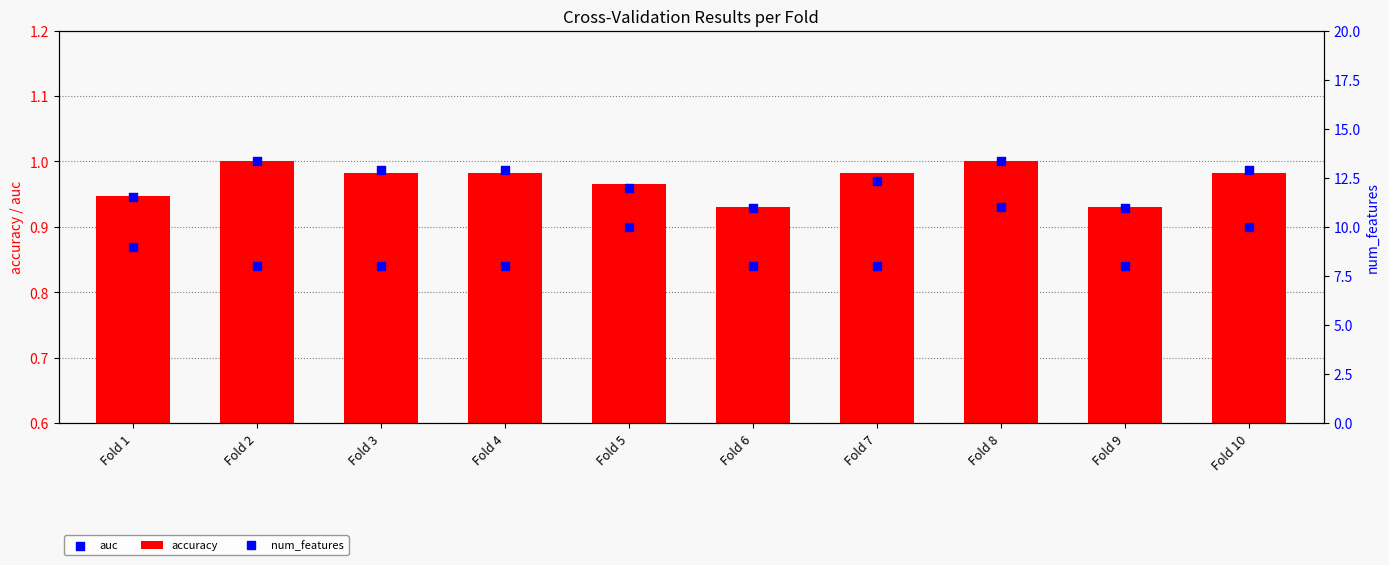

Which series contains the lowest Y value?

auc